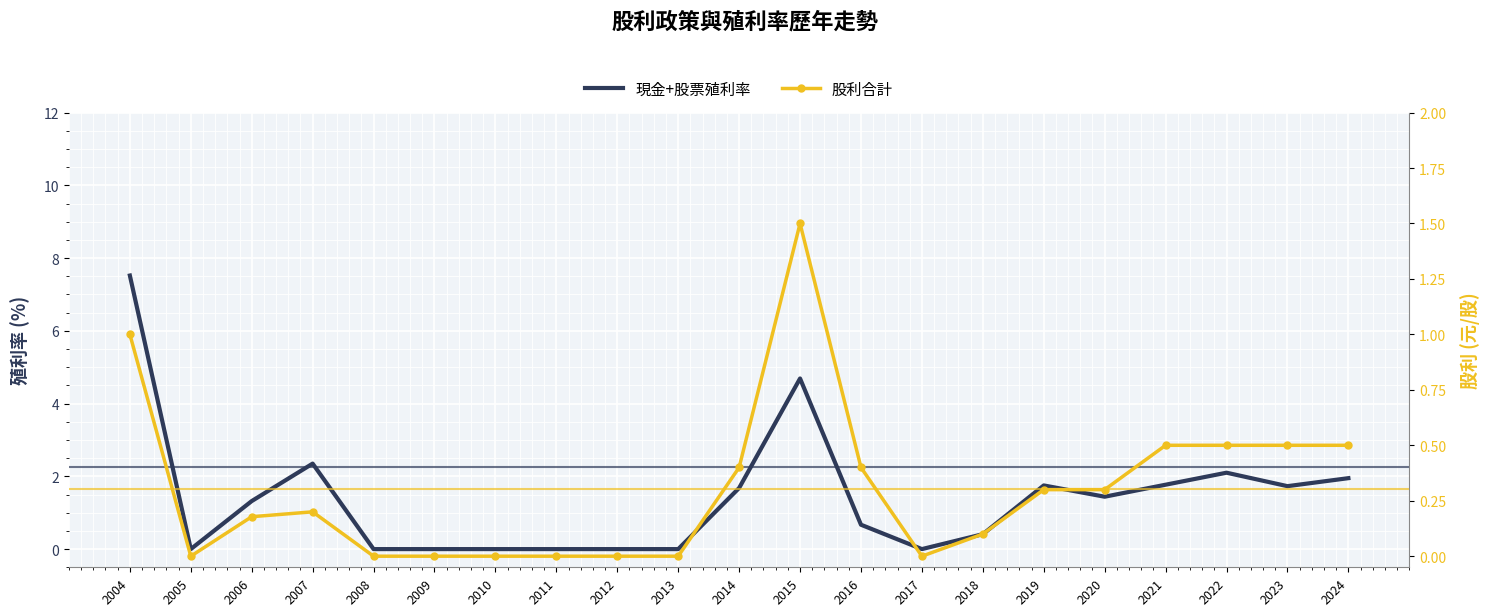

Reading left to right, transcribe all the data shown in this chart.

現金+股票殖利率: 2004=7.5	2005=0.0	2006=1.3	2007=2.4	2008=0.0	2009=0.0	2010=0.0	2011=0.0	2012=0.0	2013=0.0	2014=1.7	2015=4.7	2016=0.7	2017=0.0	2018=0.4	2019=1.8	2020=1.4	2021=1.8	2022=2.1	2023=1.7	2024=1.9
股利合計: 2004=1.0	2005=0.0	2006=0.2	2007=0.2	2008=0.0	2009=0.0	2010=0.0	2011=0.0	2012=0.0	2013=0.0	2014=0.4	2015=1.5	2016=0.4	2017=0.0	2018=0.1	2019=0.3	2020=0.3	2021=0.5	2022=0.5	2023=0.5	2024=0.5